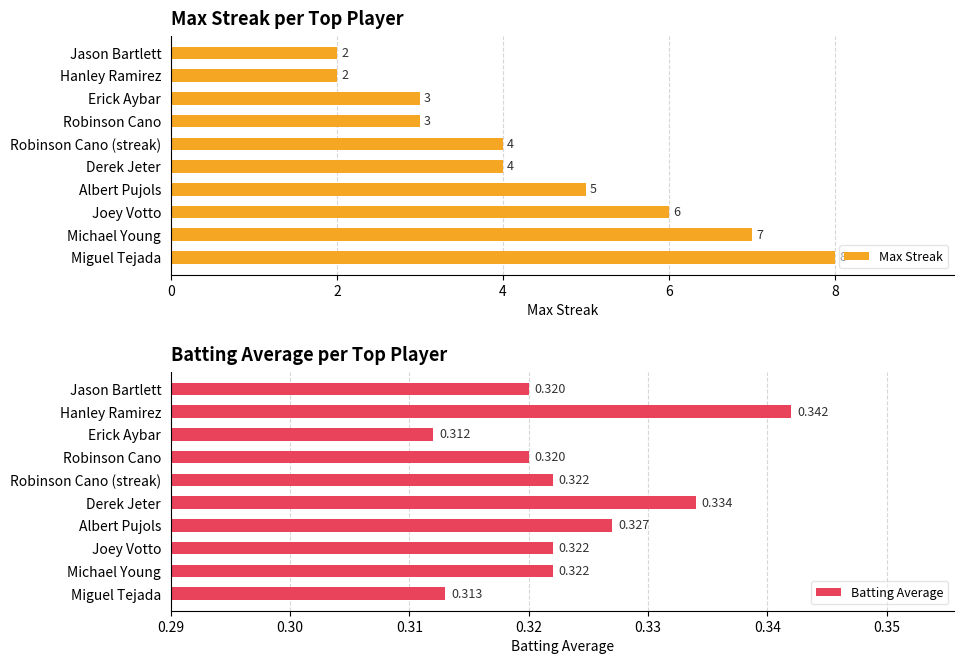

At how many categories does at least one series exceed 3?

6